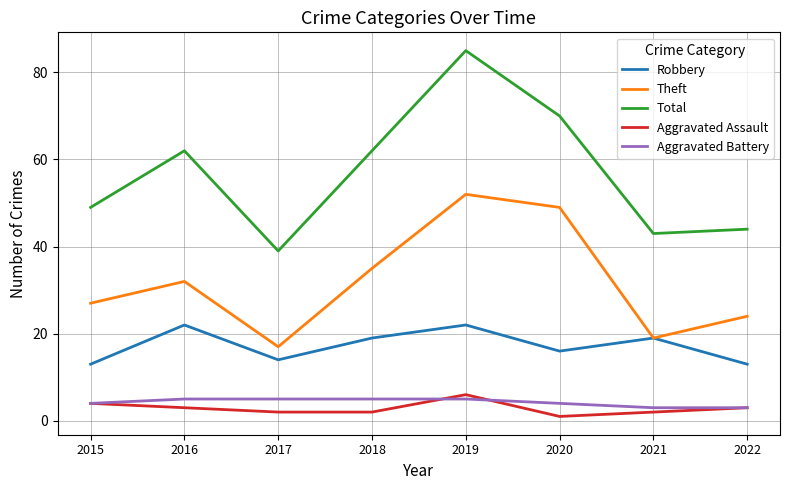

Is the value of Total at 2017 greater than the value of Aggravated Assault at 2017?

Yes